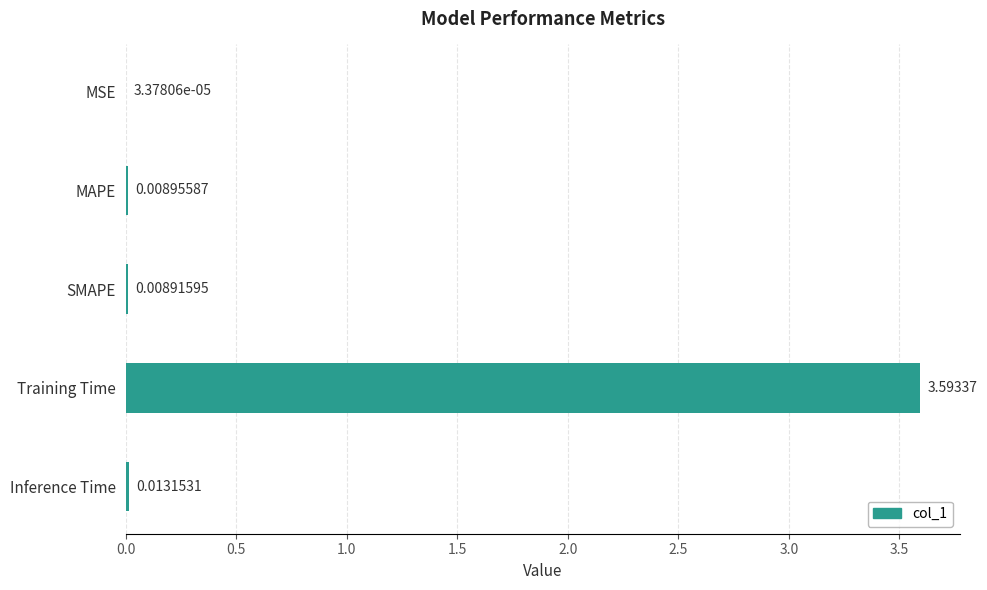

Where is the data nearest to the value 1?

Inference Time